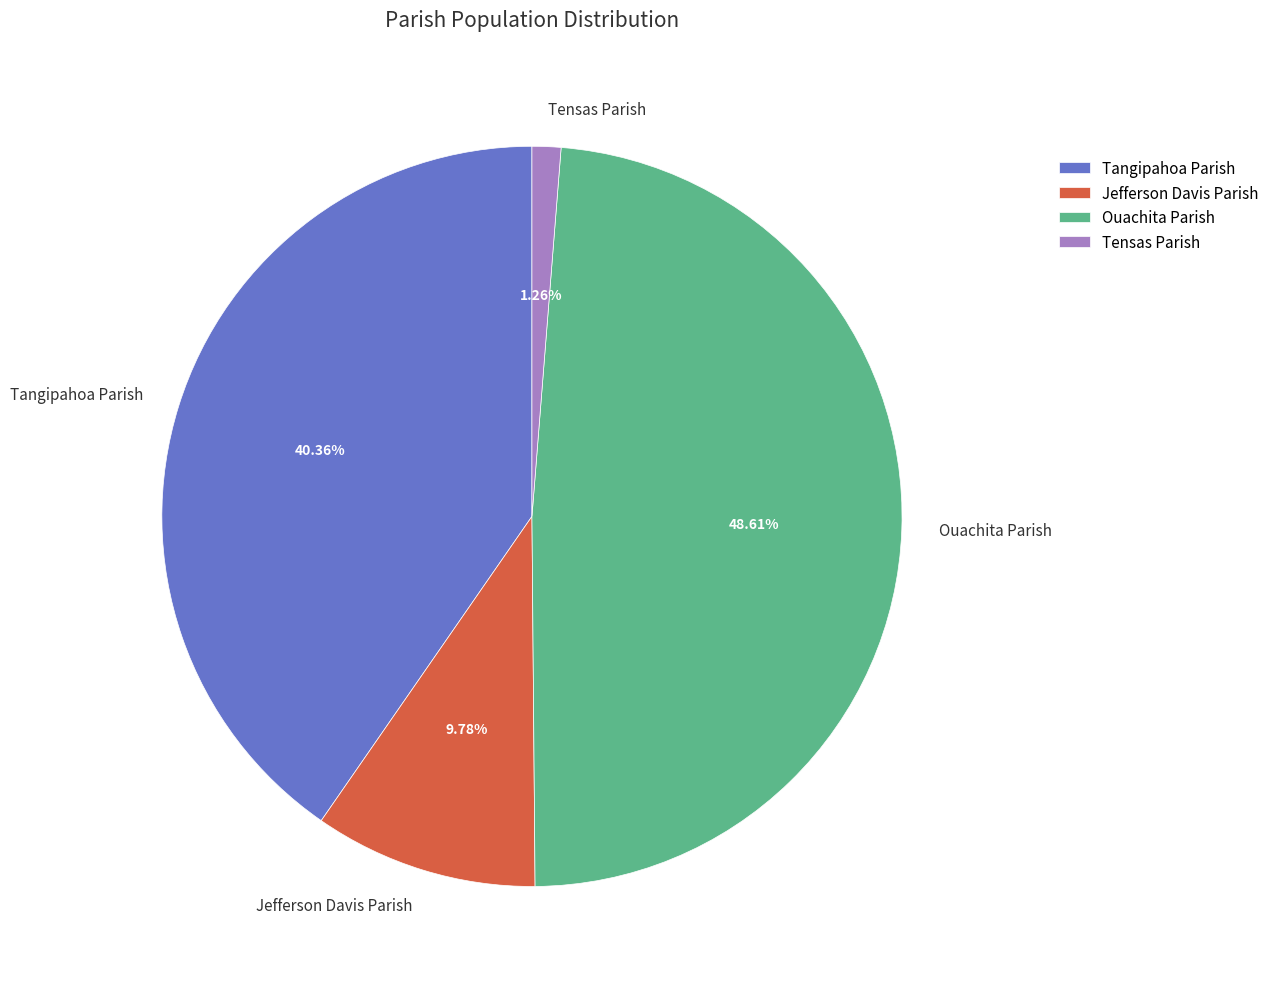

Between Tangipahoa Parish and Ouachita Parish, which is larger?

Ouachita Parish